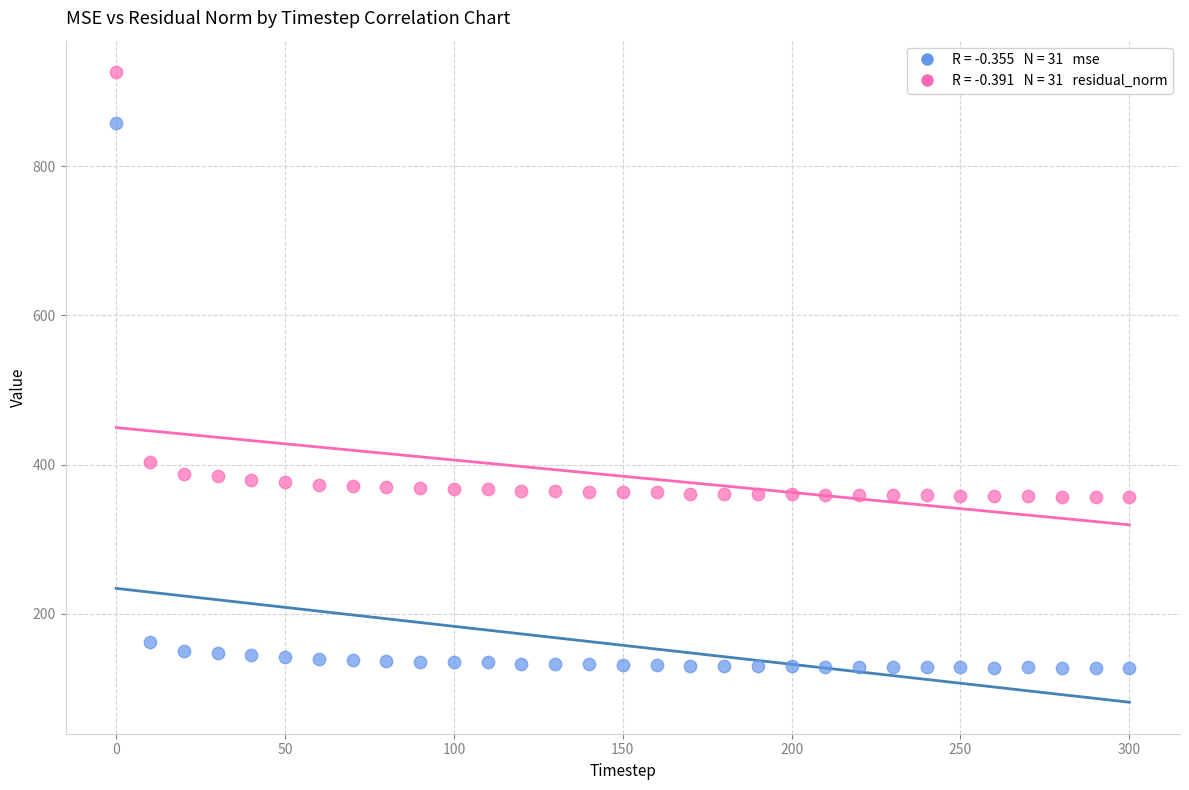

Across all series, what Y value is closest to 526?

403.1